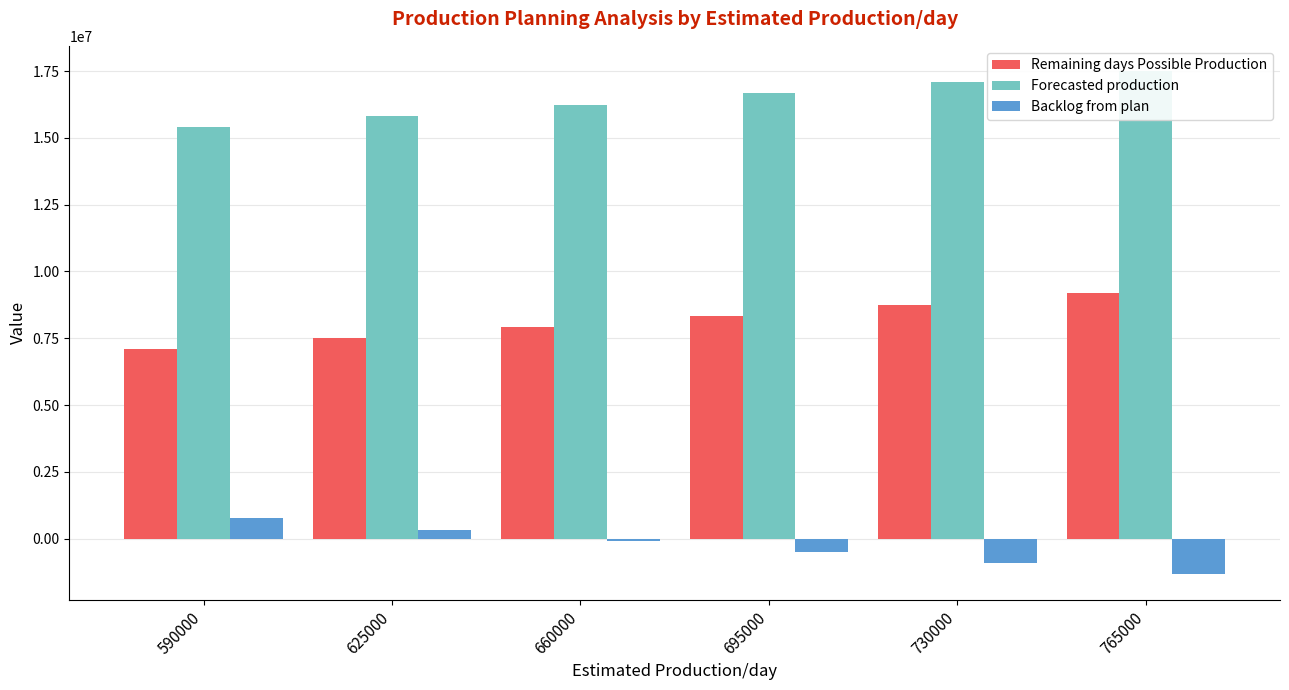

Which series changed the most between 590000 and 660000?

Remaining days Possible Production